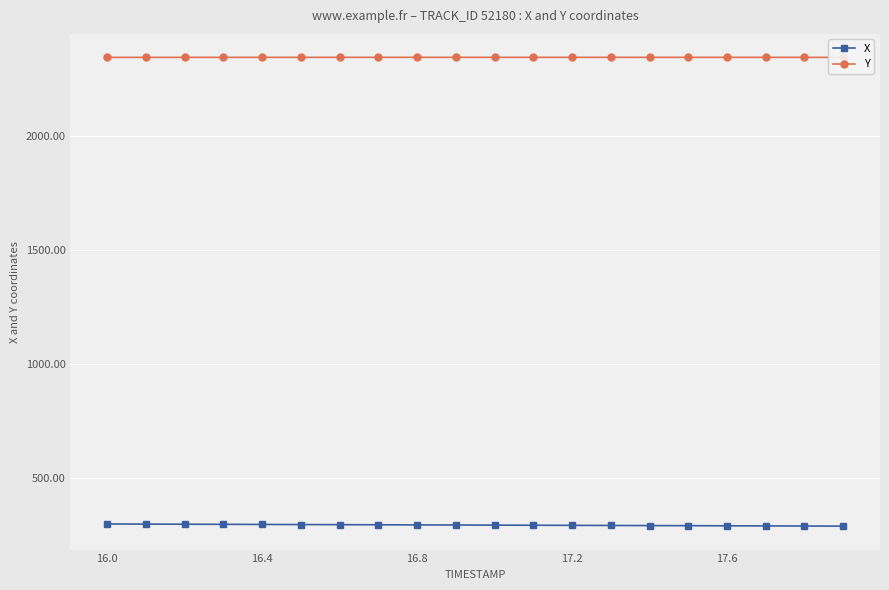

Rank the series by their maximum value, from highest to lowest.

Y, X